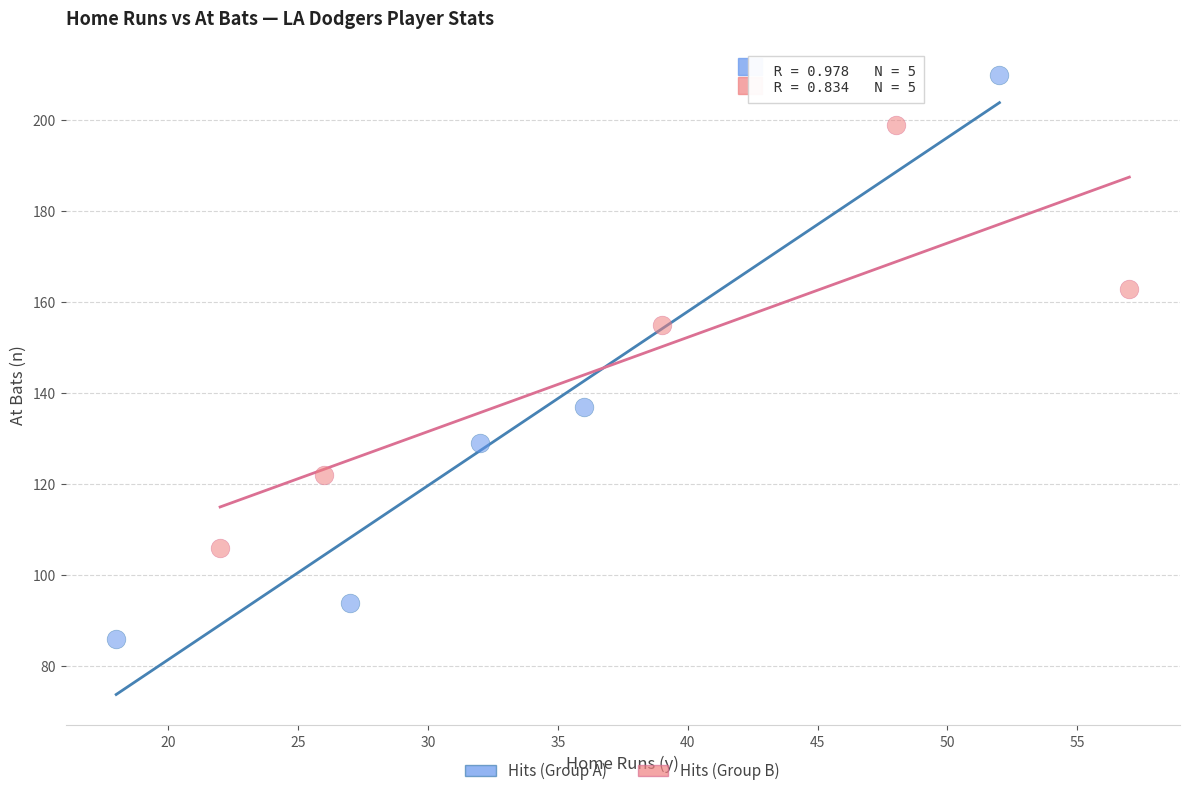

Which series reaches the maximum Y coordinate?

Hits (Group A)